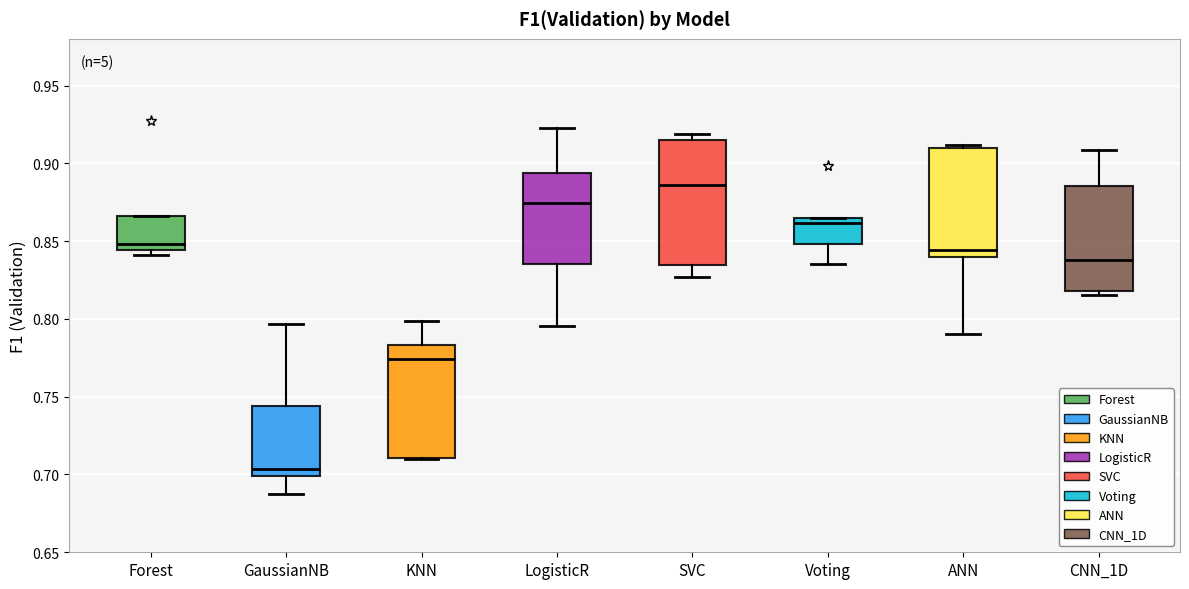

Which box has the lowest median line?

GaussianNB